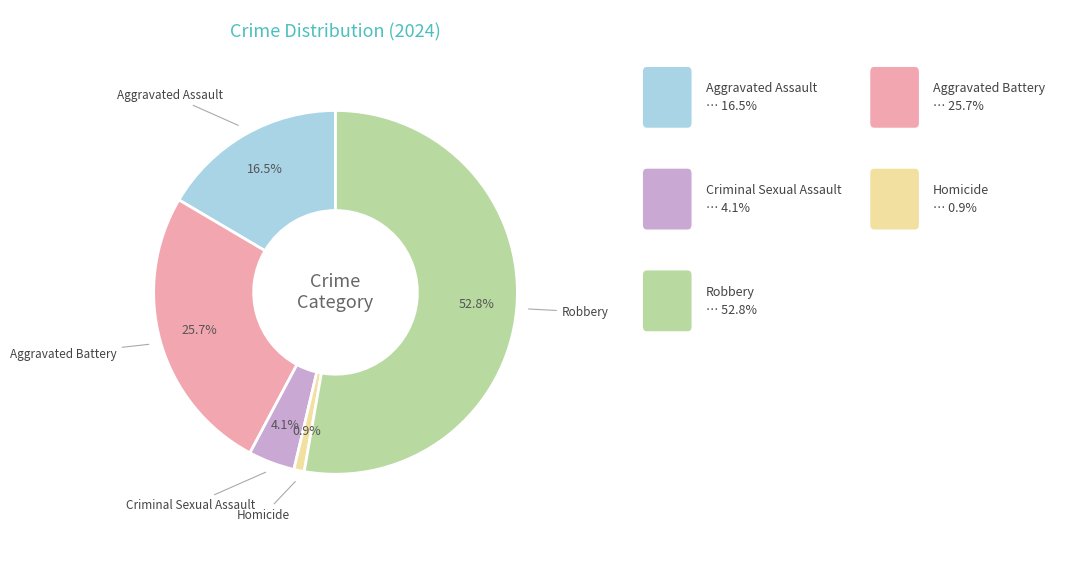

Is there a majority slice in this chart?

Yes